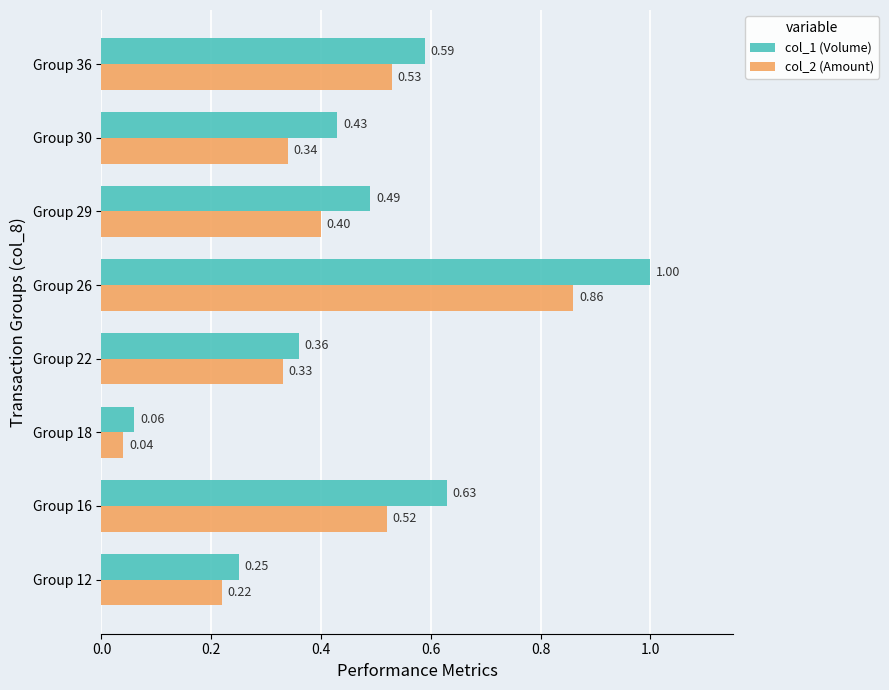

Which series has the widest spread of values?

col_1 (Volume)